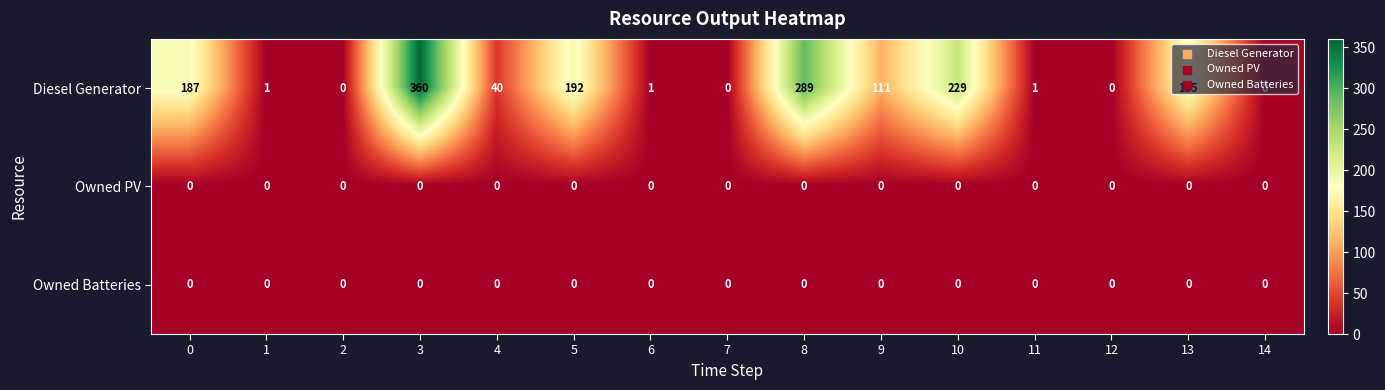

What is the difference between the Diesel Generator values at 6 and 13?

184